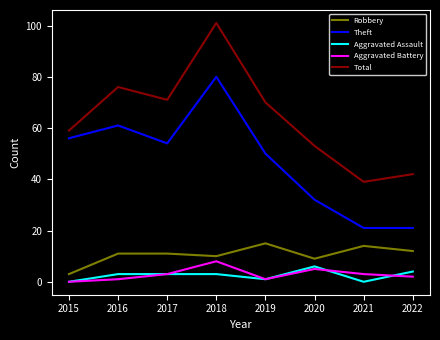

What is the minimum value for Theft?

21